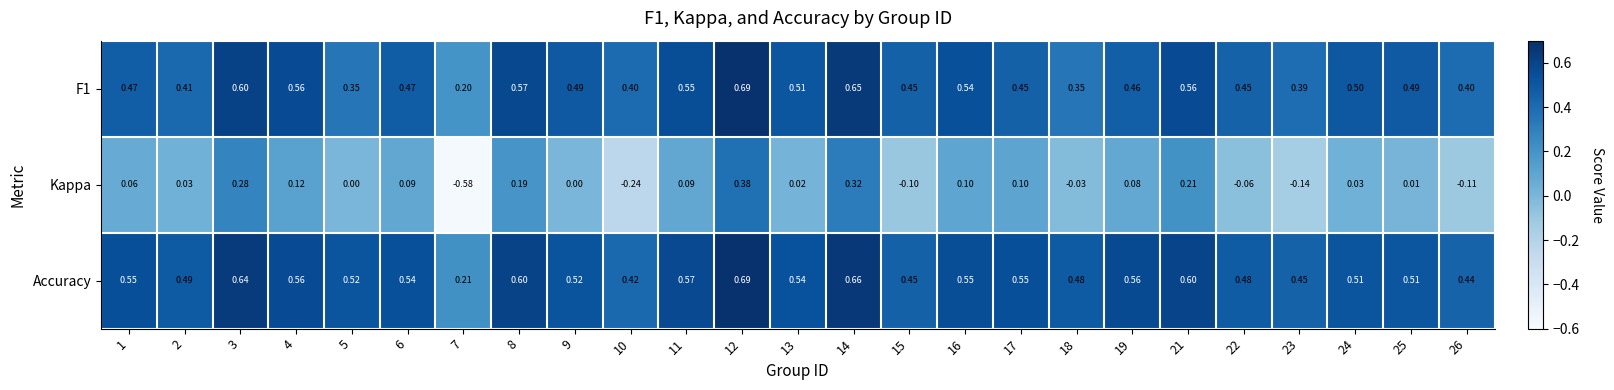

Which series has the largest range (max minus min)?

Kappa